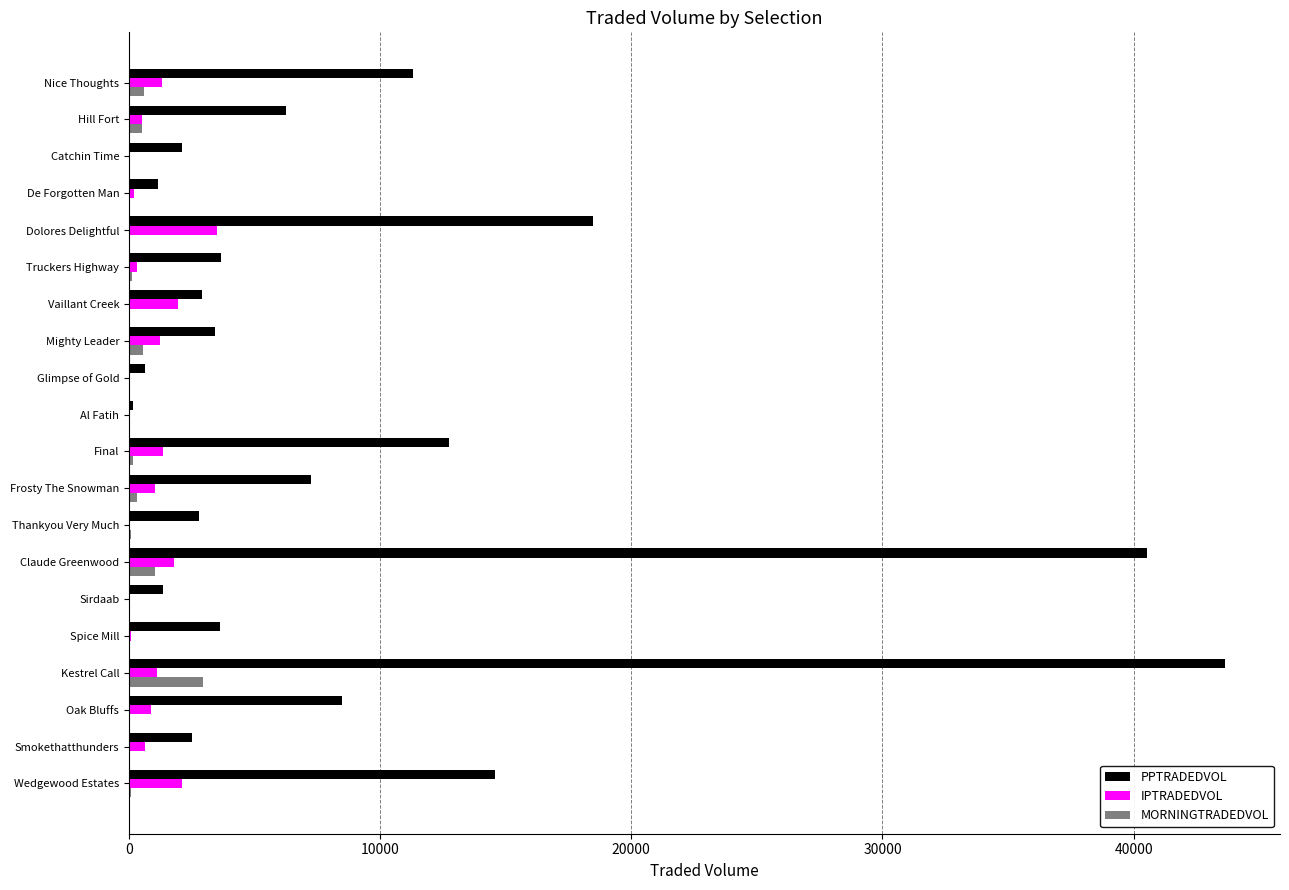

What is the maximum value shown in the chart?

43644.6